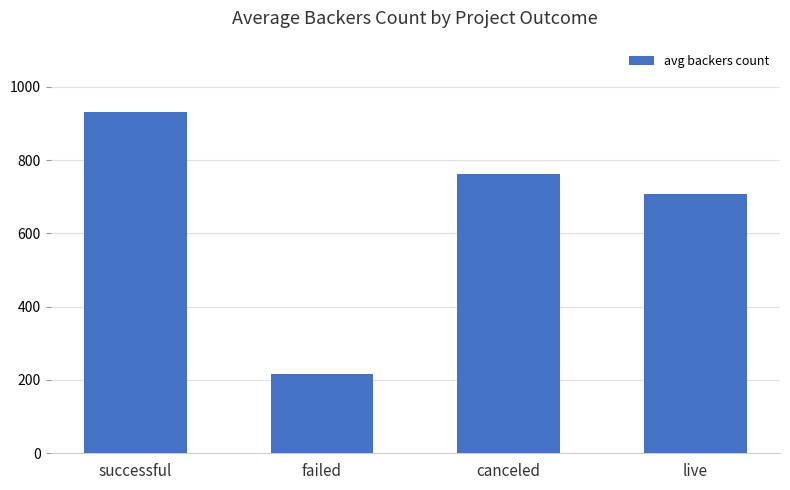

What is the ratio of the value at canceled to the value at successful?

0.8